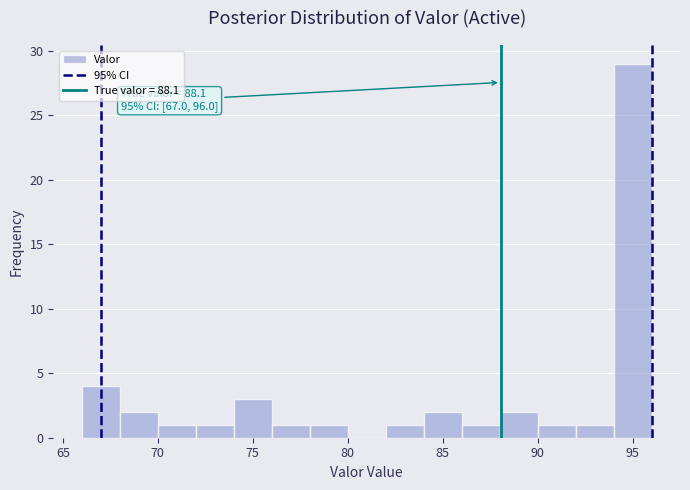

Which range on the x-axis has the tallest bar?

94 to 96